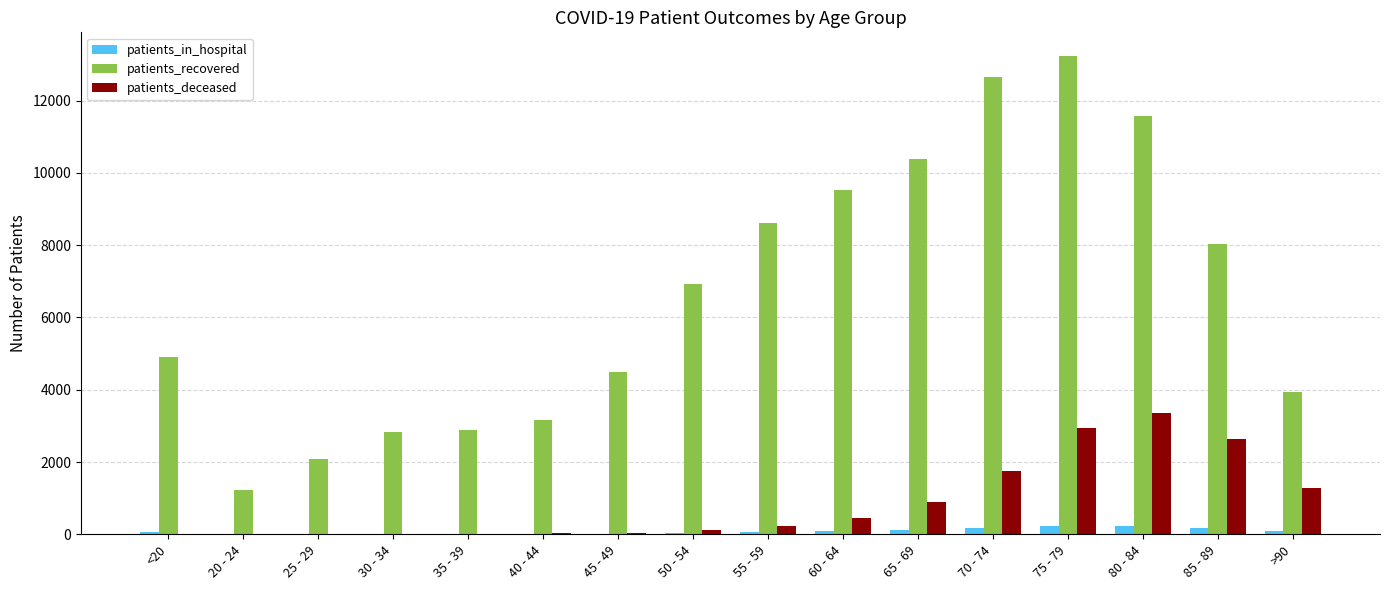

Which series has the largest total across all categories?

patients_recovered